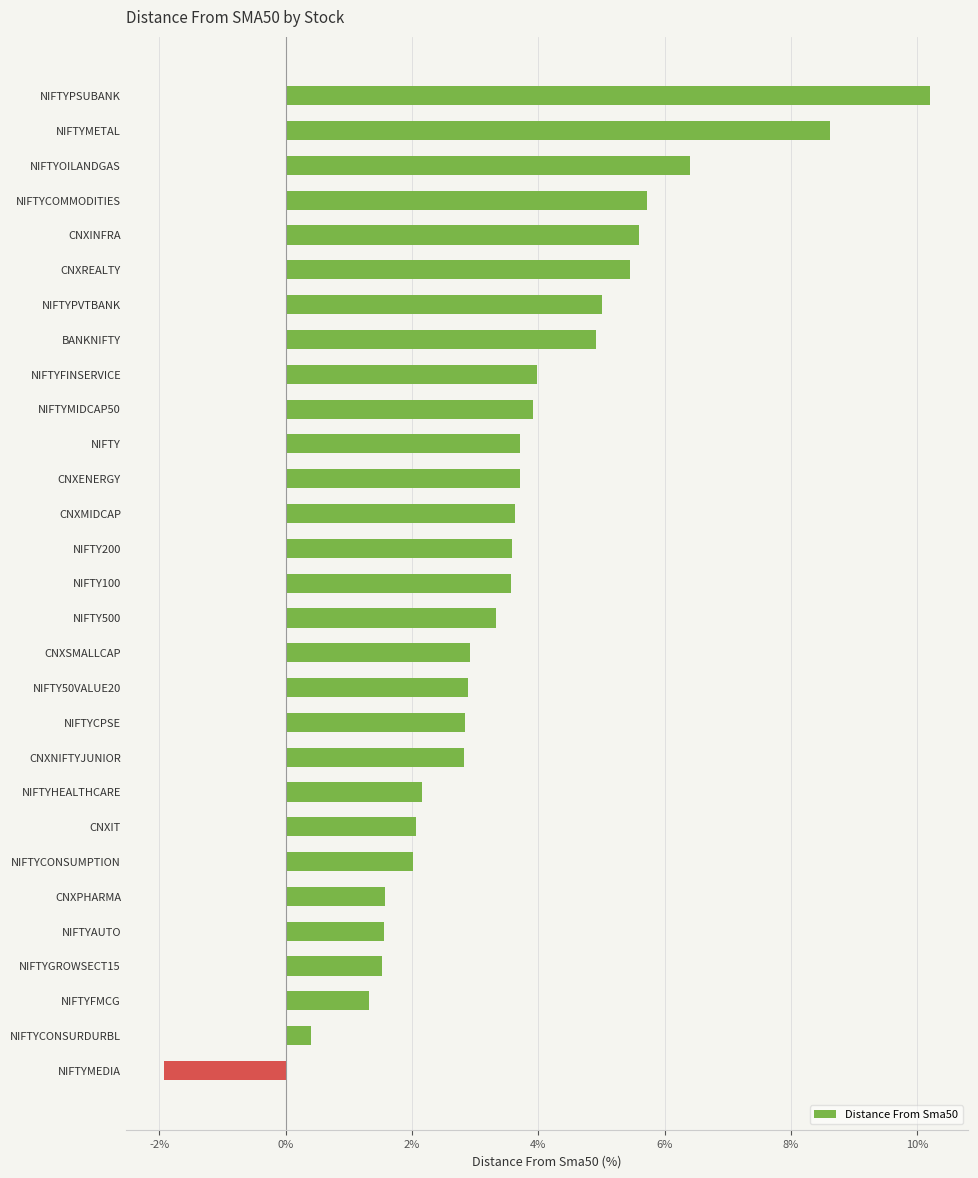

The value at NIFTYGROWSECT15 is 1.5. True or false?

True